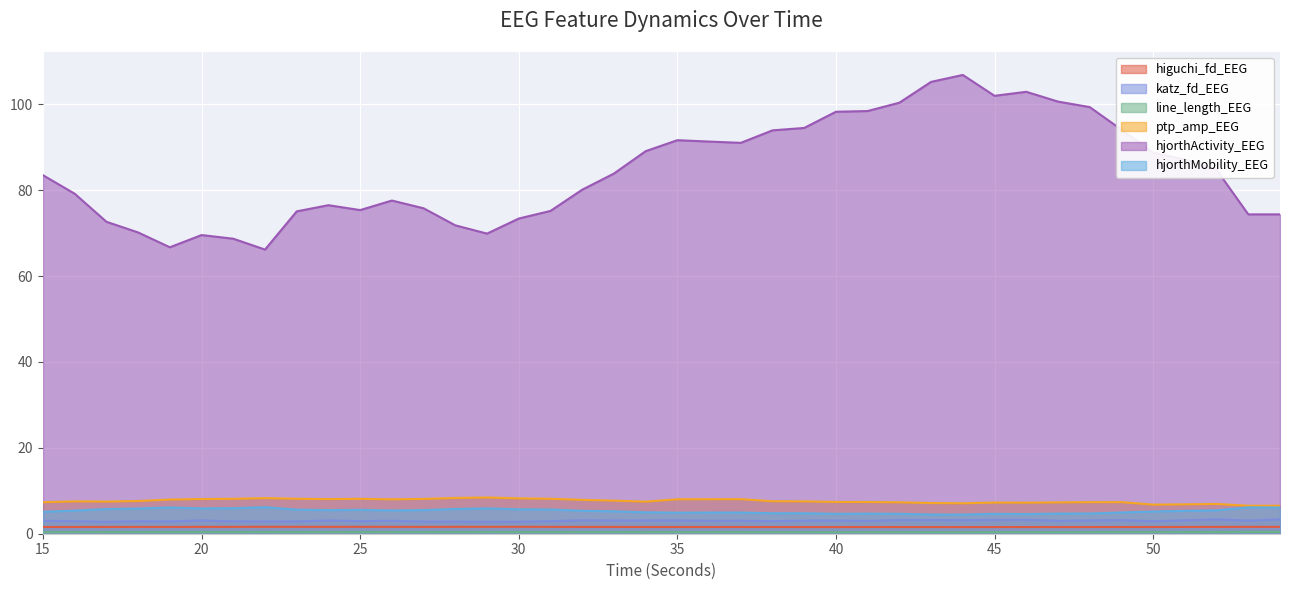

At which label is katz_fd_EEG closest to 3?

15